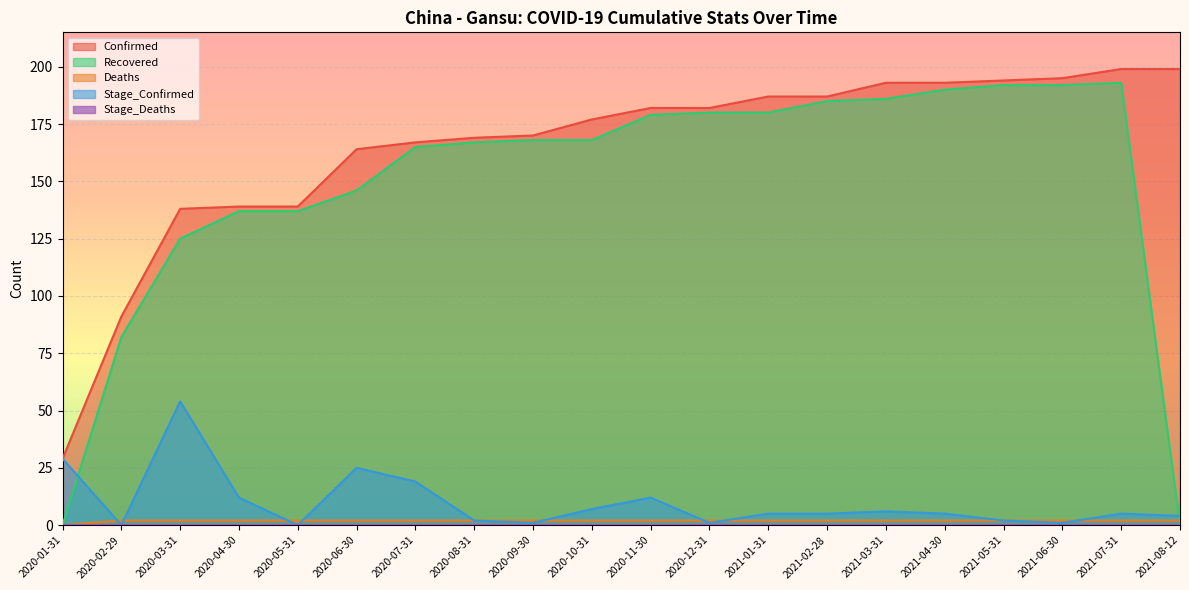

How many values in the Confirmed series are below 182?

10